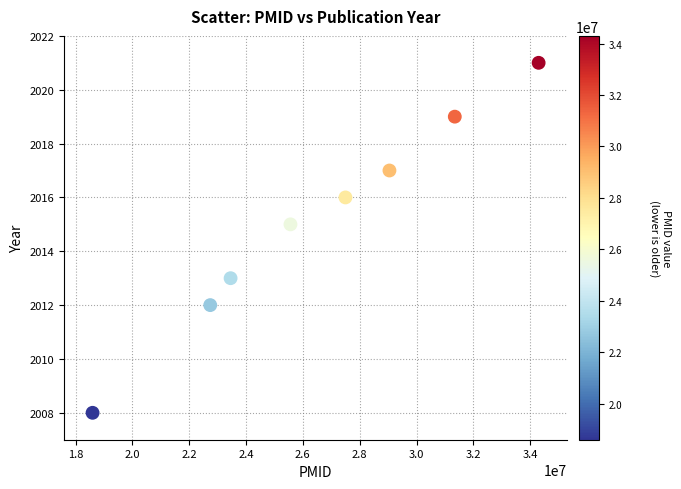

What is the average Y value?

2015